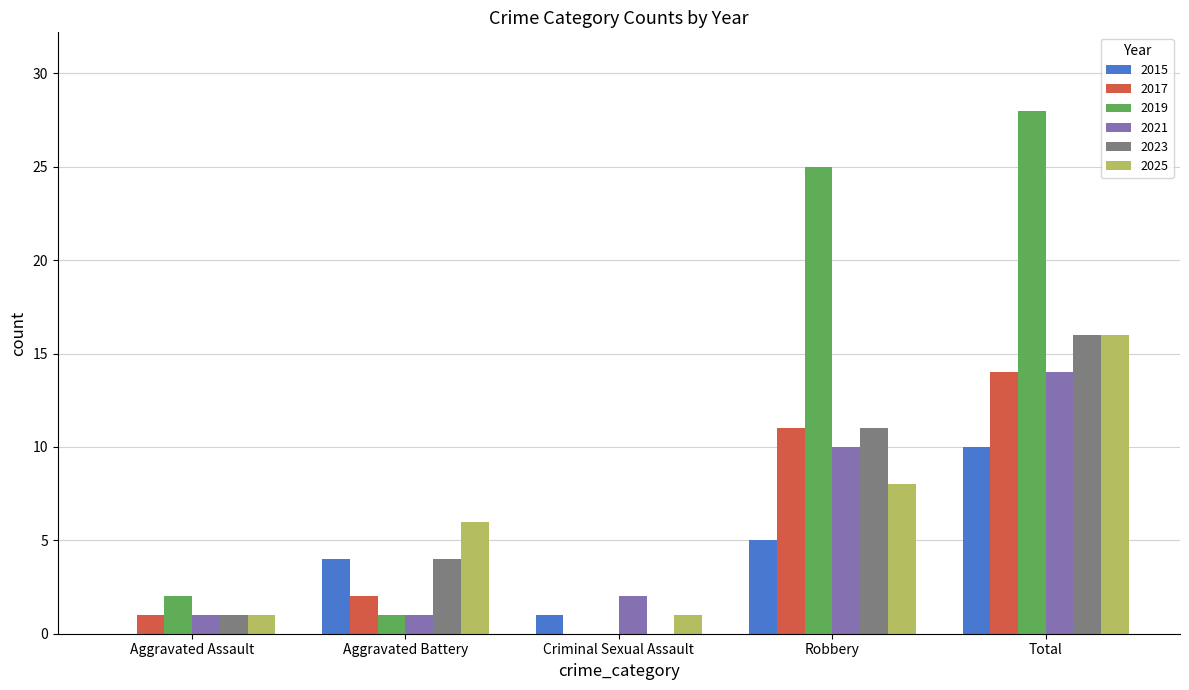

At which category does the chart reach its peak across all series?

Total